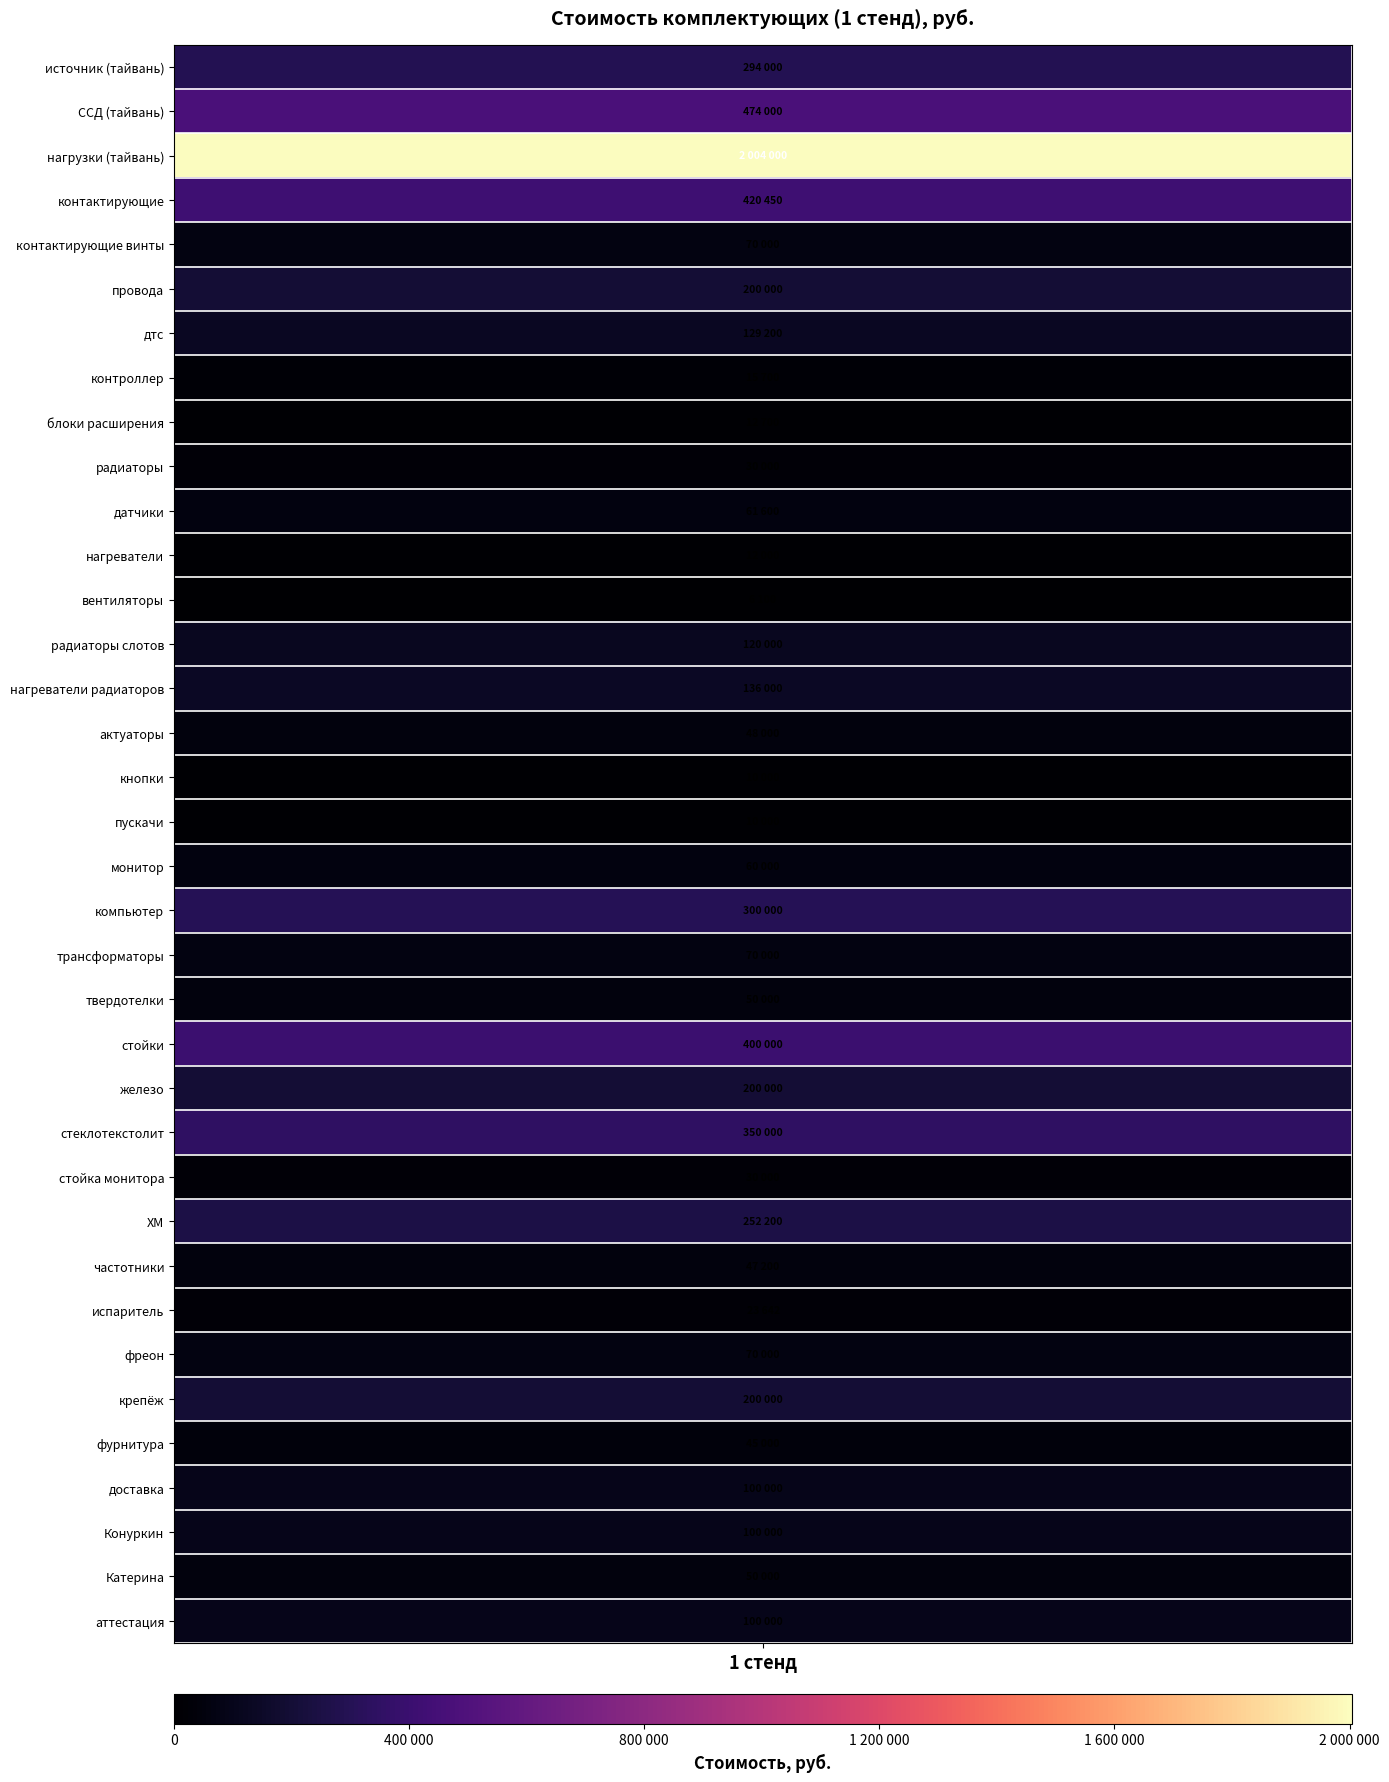

The value at нагреватели is 12000. True or false?

True